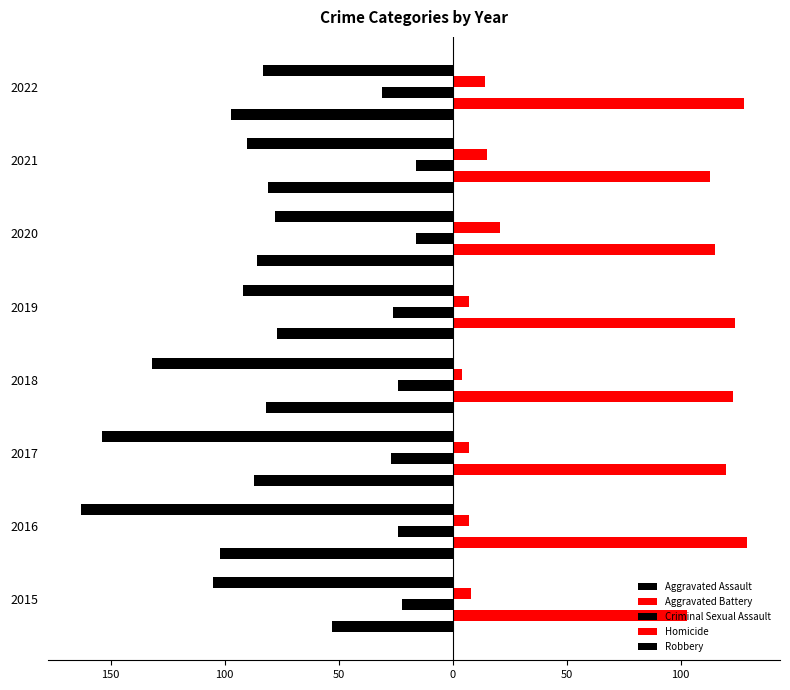

What is the difference between the maximum and minimum values in the Aggravated Battery series?

26